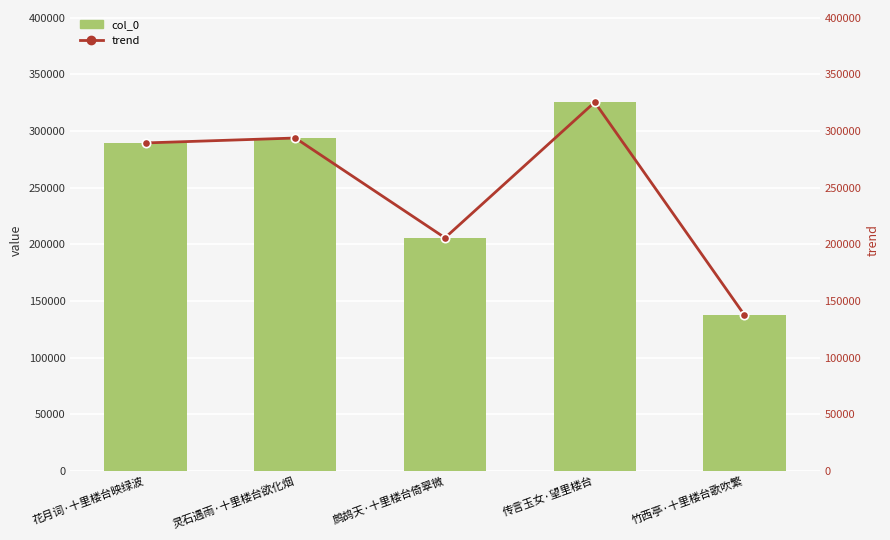

What is the sum of the trend values at 鹧鸪天·十里楼台倚翠微 and 竹西亭·十里楼台歌吹繁?

343220